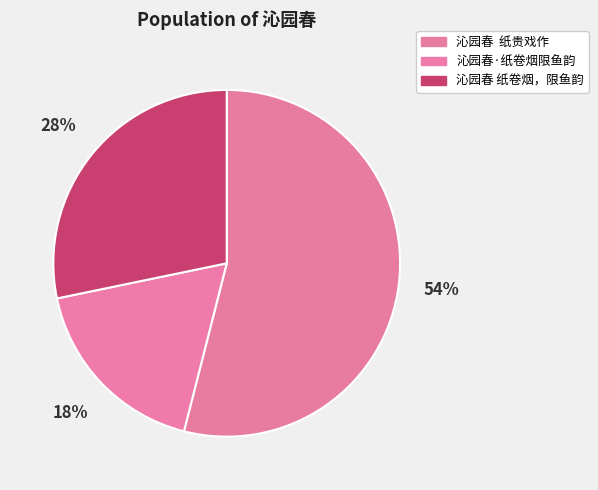

Which category accounts for the majority?

沁园春 纸贵戏作